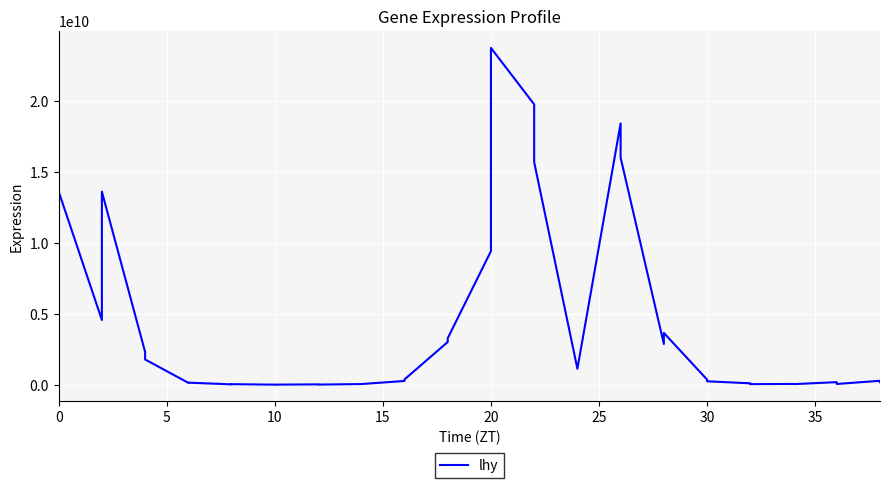

True or false: the data shows 124383364.7 at 33.

False